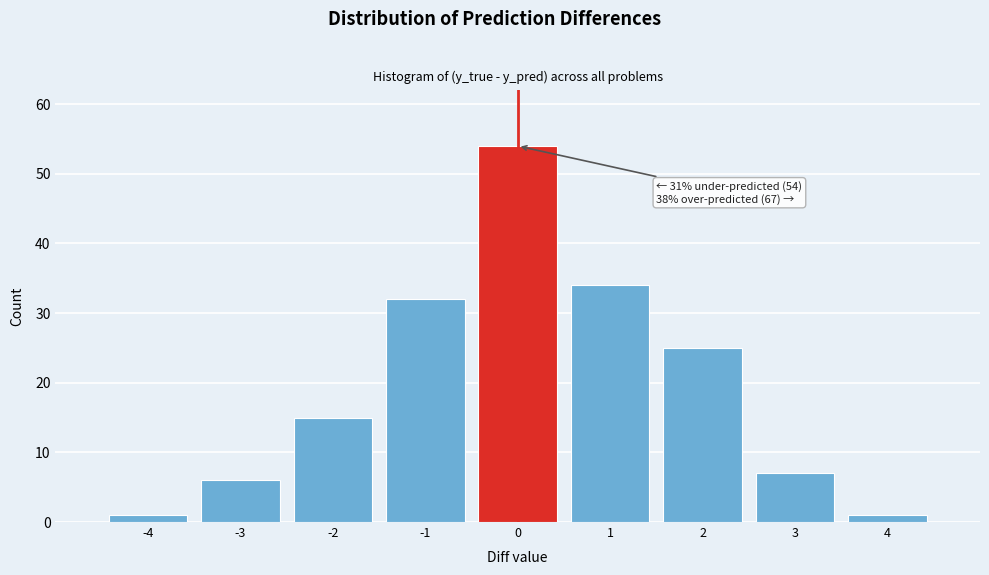

Which range on the x-axis has the tallest bar?

-0.5 to 0.5